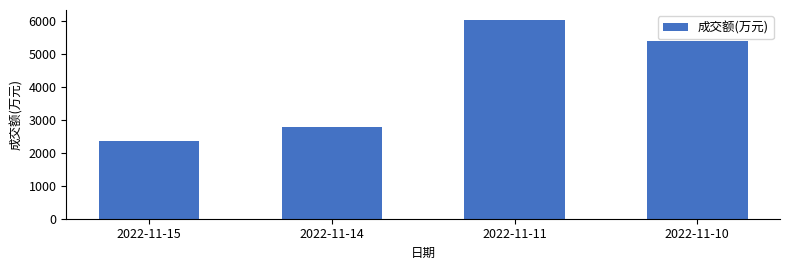

How many values are below 5415?

2